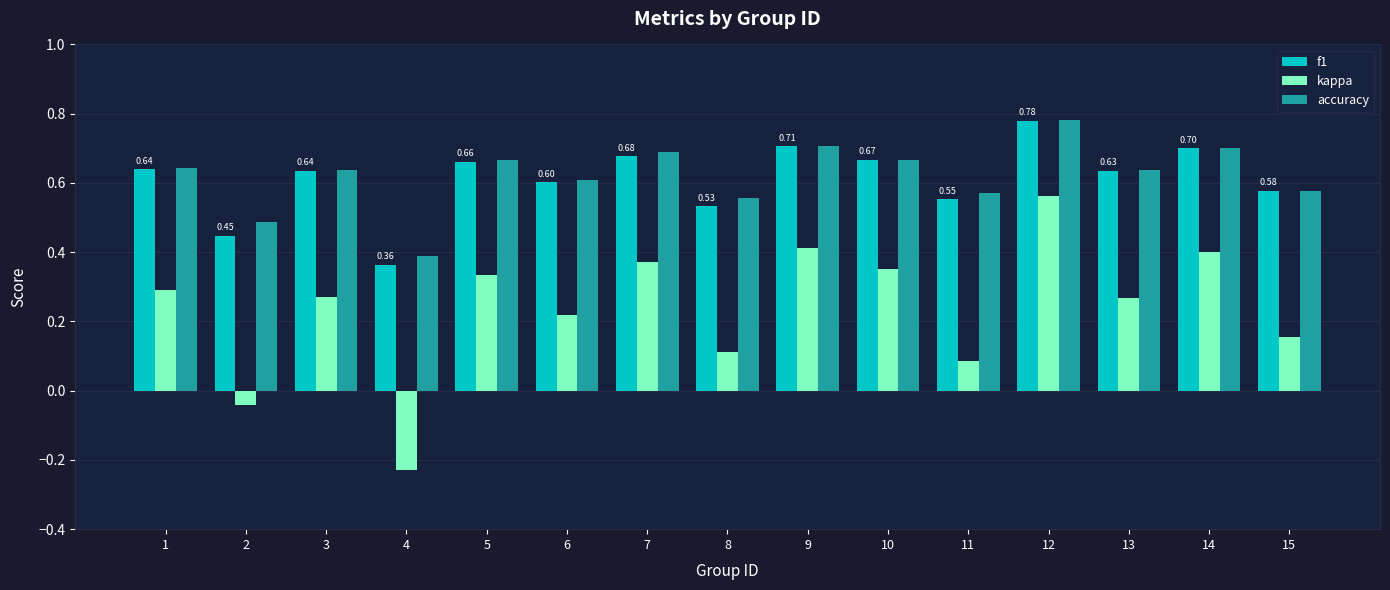

At which label is accuracy closest to 0?

4